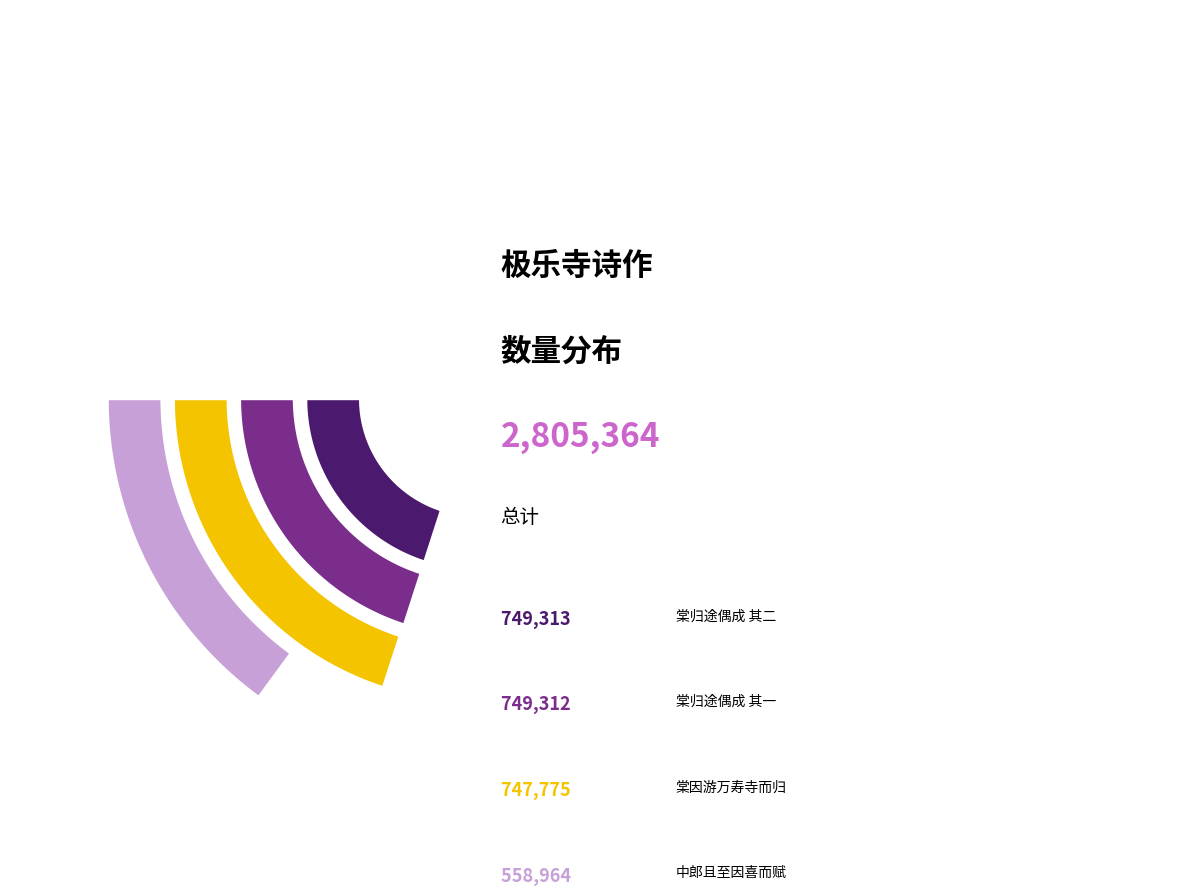

Do 九日至极乐寺闻袁中郎且至因喜而赋 and 甲申浴佛日偕日偕同直出西直门至极乐寺看海棠归途偶成 其二 together represent more than half of the pie?

No